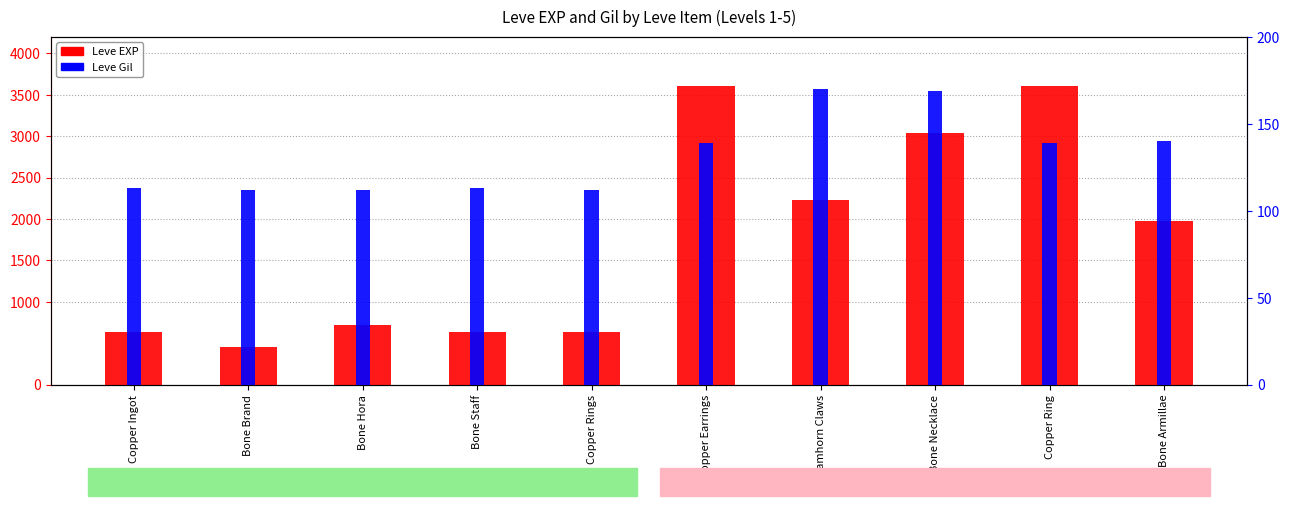

What is the label of the 6th bar from the left?

Copper Earrings